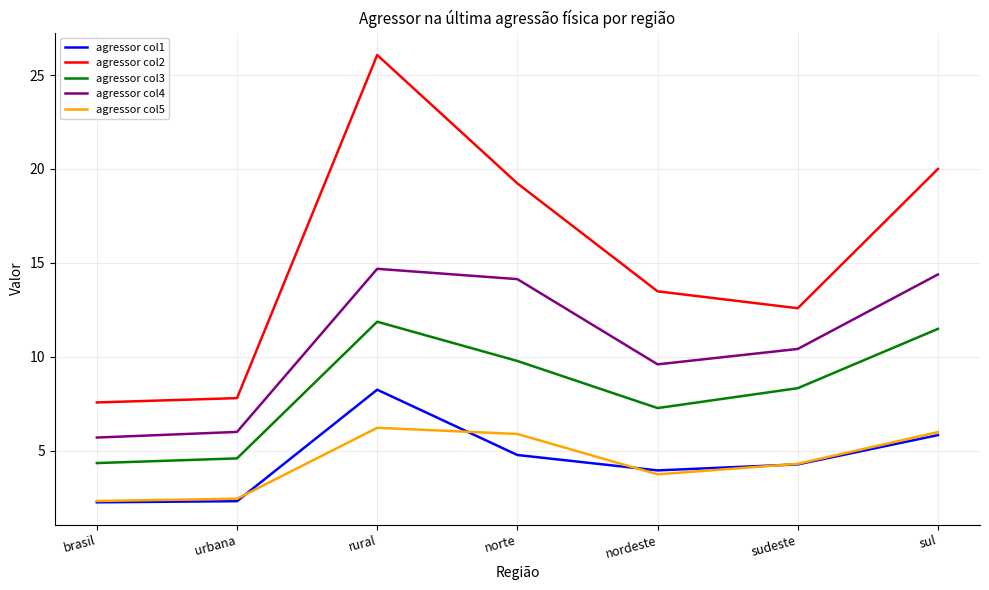

Rank the categories by agressor col3 value from highest to lowest.

rural, sul, norte, sudeste, nordeste, urbana, brasil